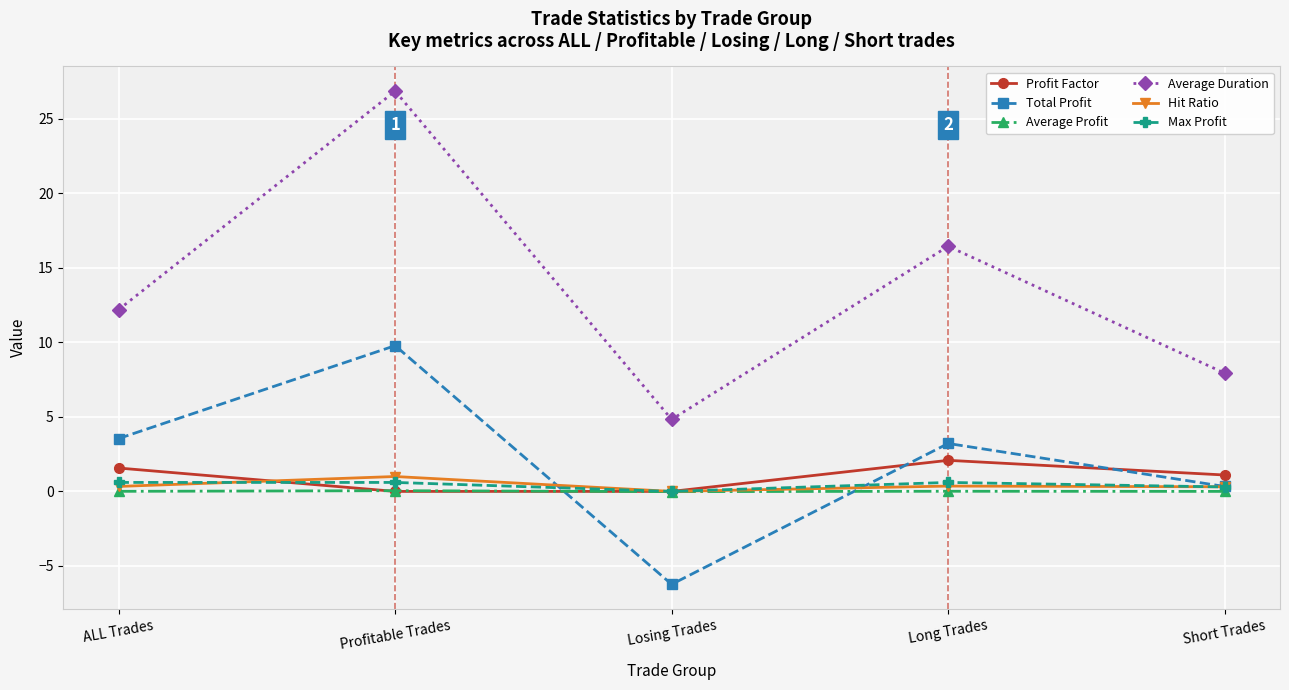

Between ALL Trades and Short Trades, which series saw the biggest shift?

Average Duration